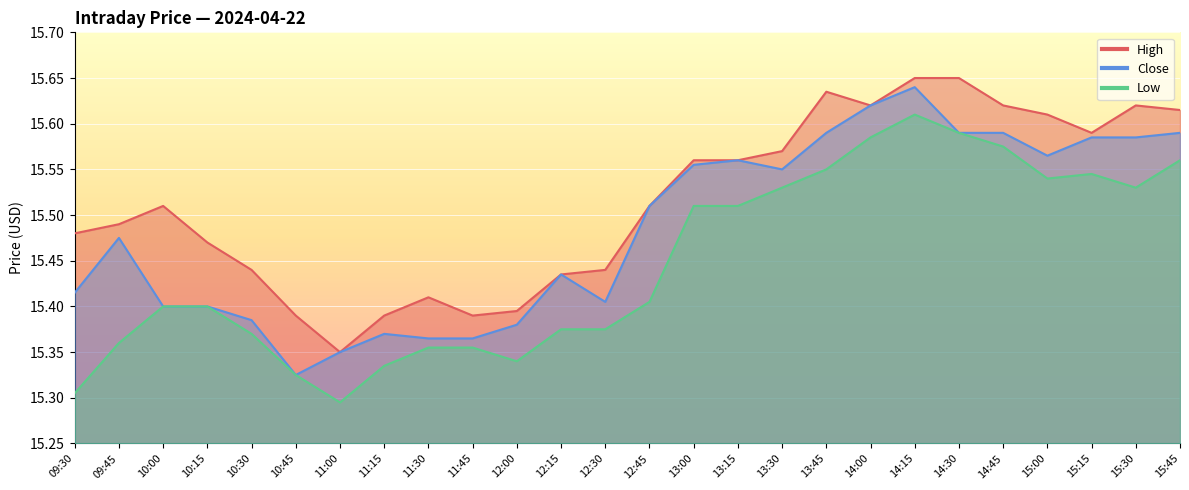

What is the label of the 2nd point from the right?

15:30